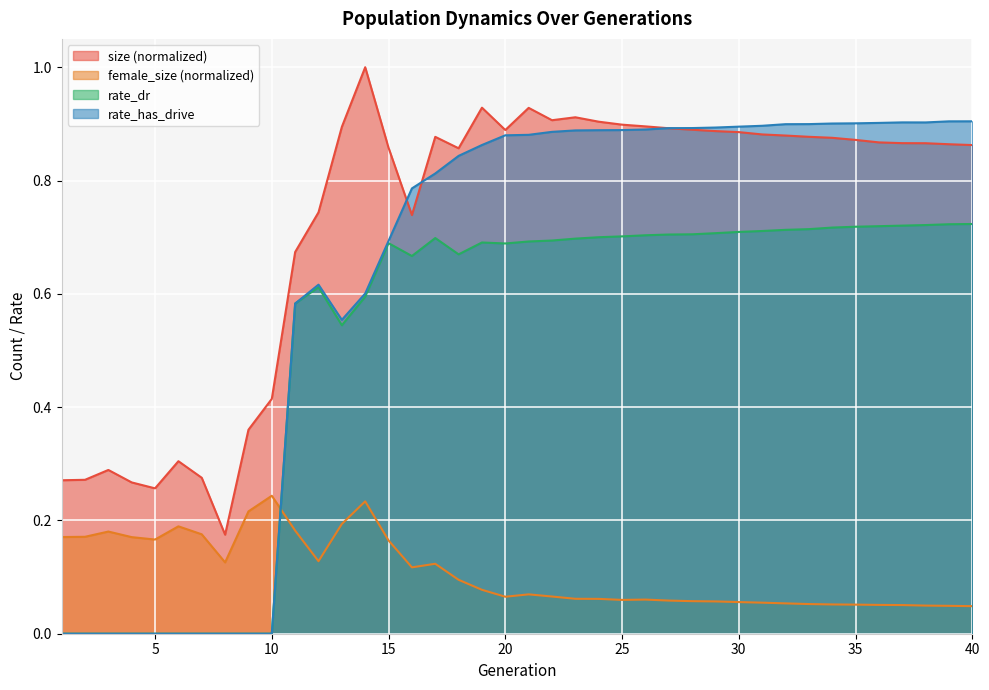

Which series changed the most between 8 and 33?

rate_has_drive